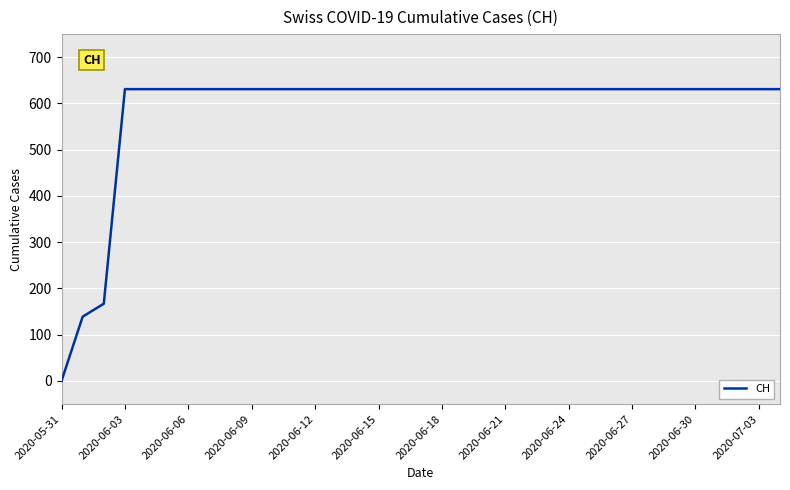

How many lines are shown in the chart?

1